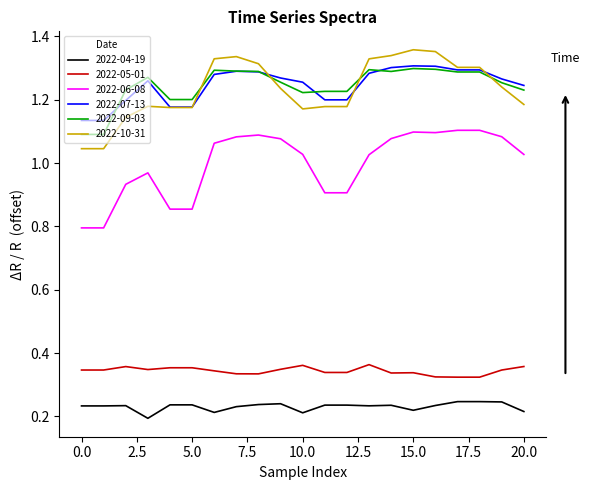

What is the sum of all 2022-09-03 values?

26.1